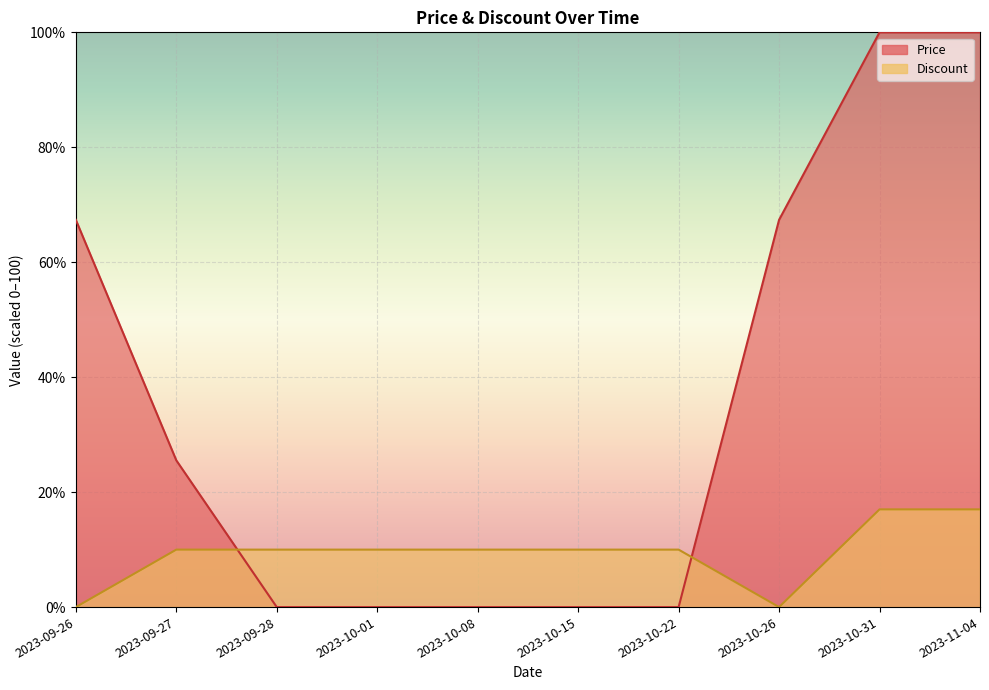

List the labels in order of Discount value, smallest first.

2023-09-26, 2023-10-26, 2023-09-27, 2023-09-28, 2023-10-01, 2023-10-08, 2023-10-15, 2023-10-22, 2023-10-31, 2023-11-04